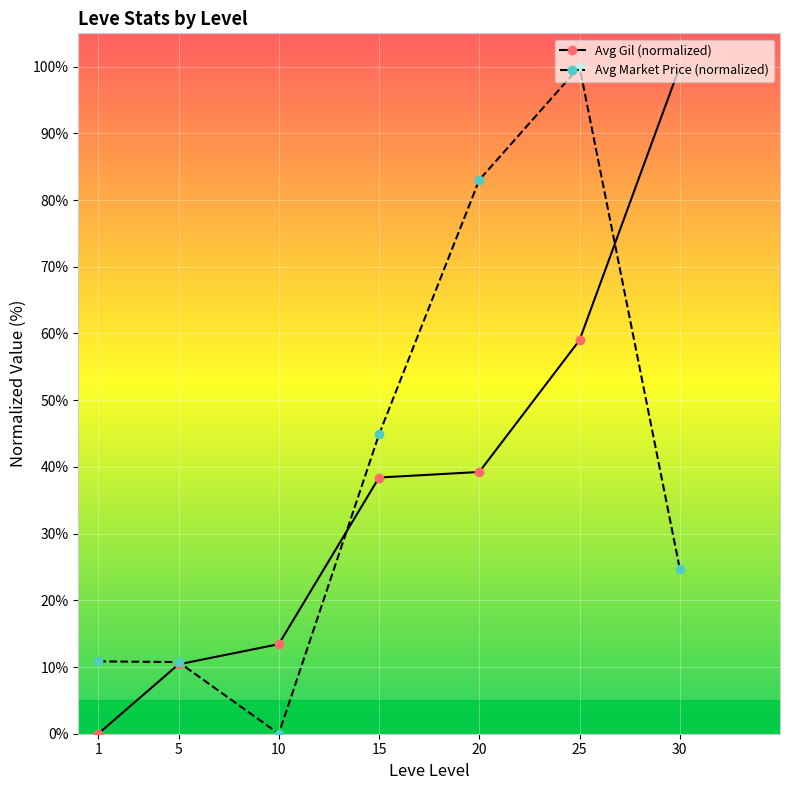

How many times do Avg Market Price (normalized) and Avg Gil (normalized) cross each other?

3